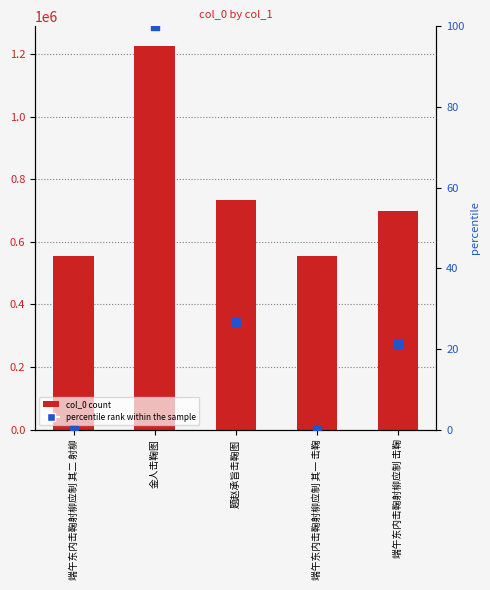

What is the total value across all series at 端午东内击鞠射柳应制 其二 射柳?

554342.0